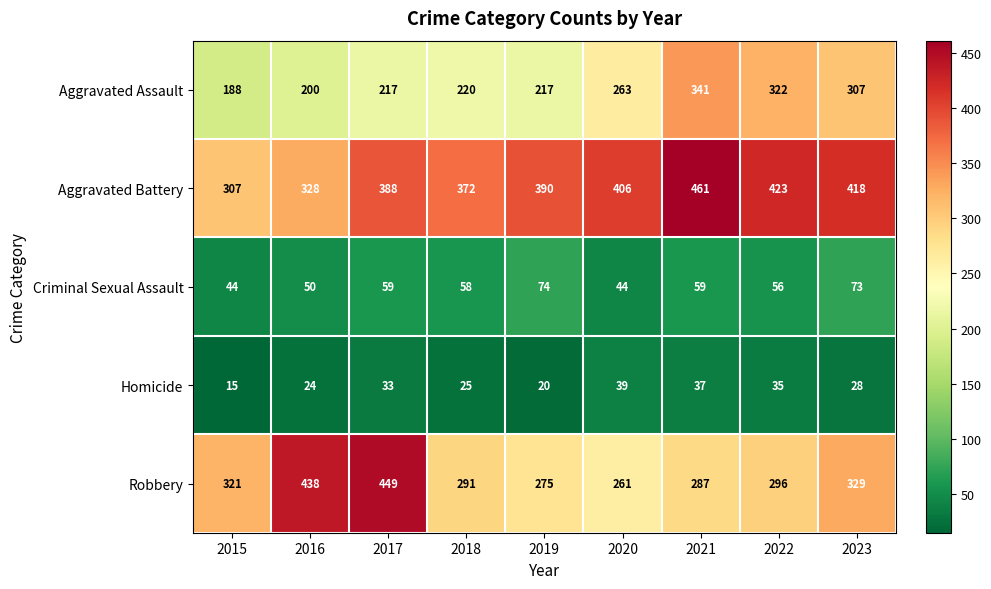

At which category does the chart reach its peak across all series?

2021